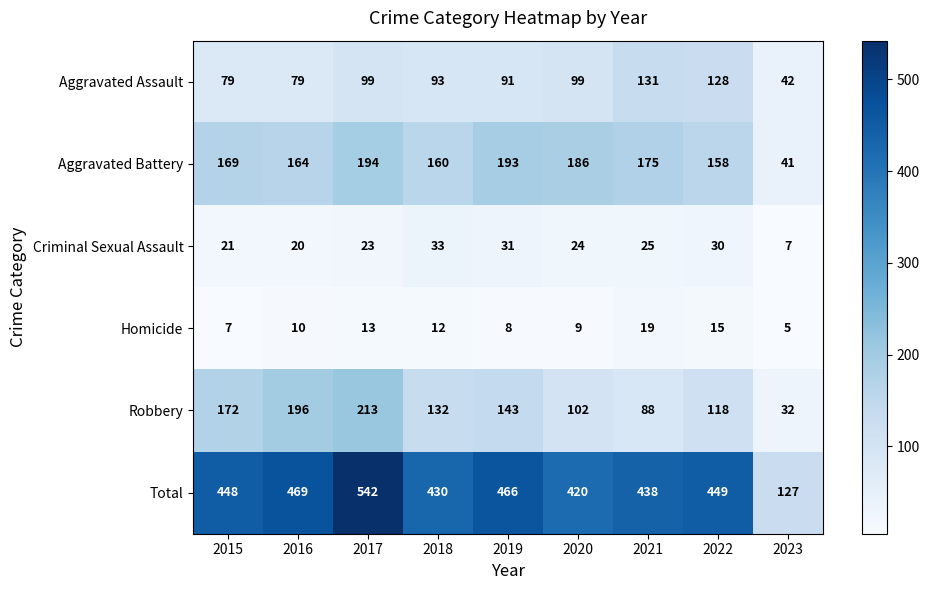

At which category does the chart reach its minimum across all series?

2023